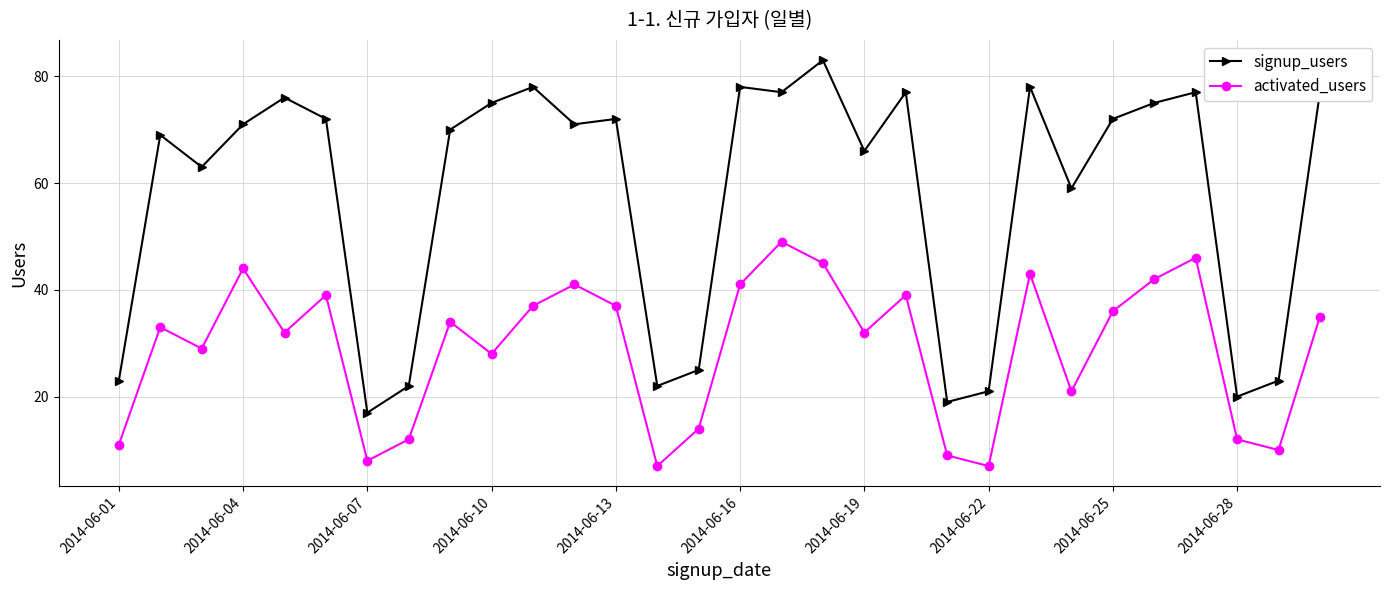

What is the sum of all activated_users values?

873